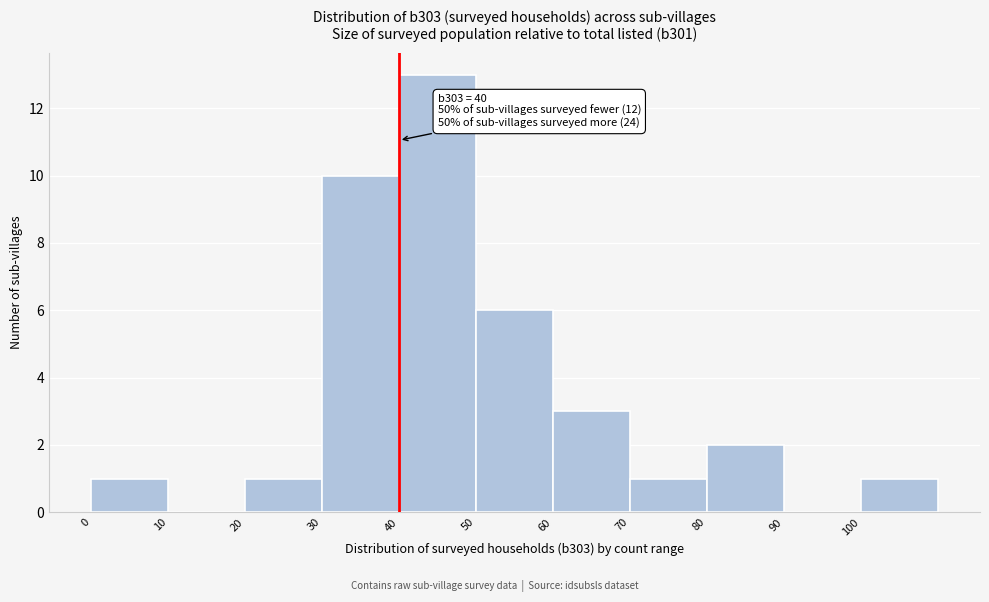

Over which range of the x-axis is the bar tallest?

40 to 50